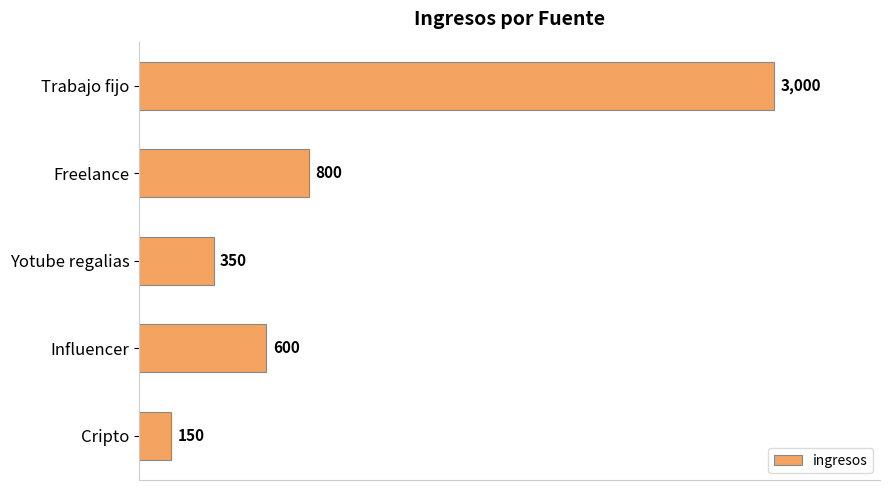

Does the chart contain any negative values?

No